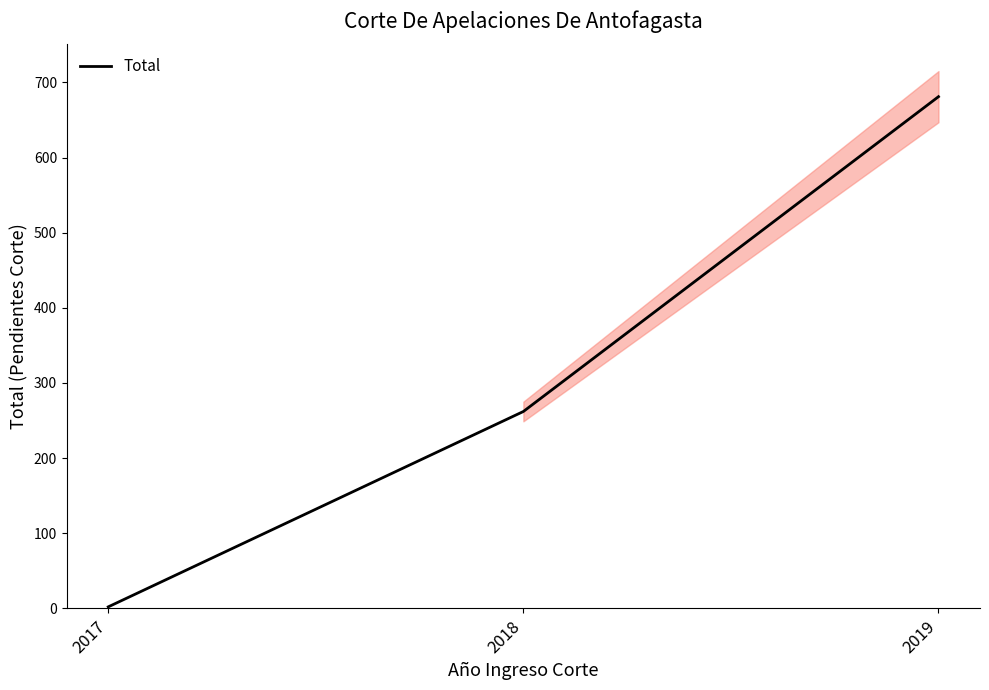

Reading left to right, list all the values displayed in this chart.

2017=2	2018=262	2019=681